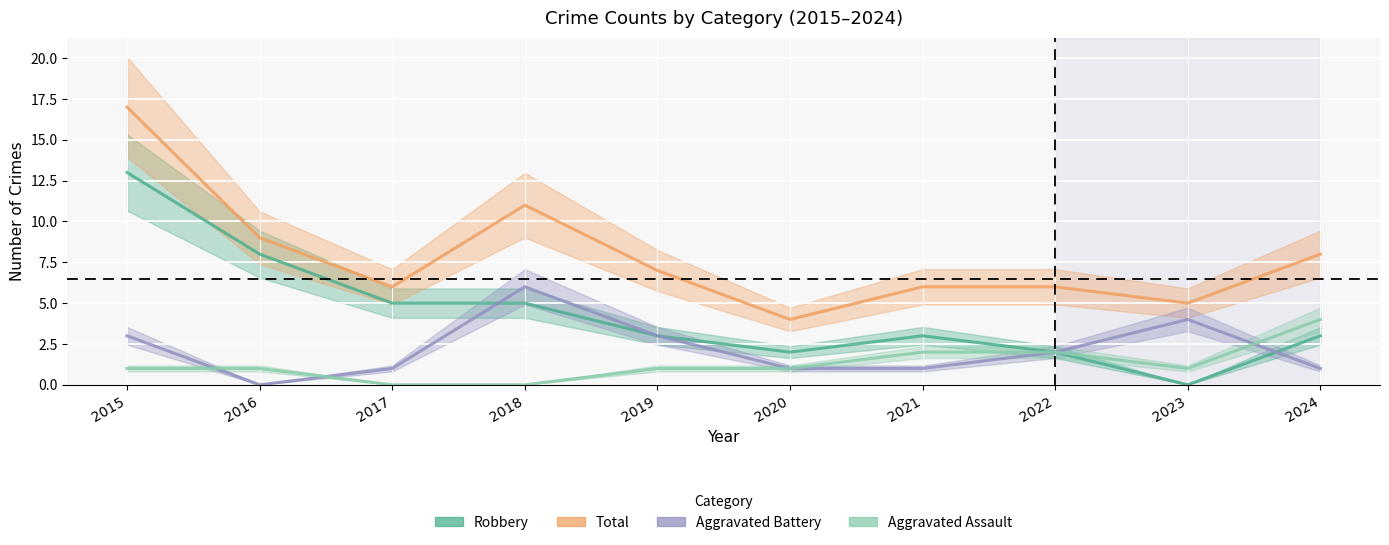

What are all the series names shown in the legend?

Robbery, Total, Aggravated Battery, Aggravated Assault